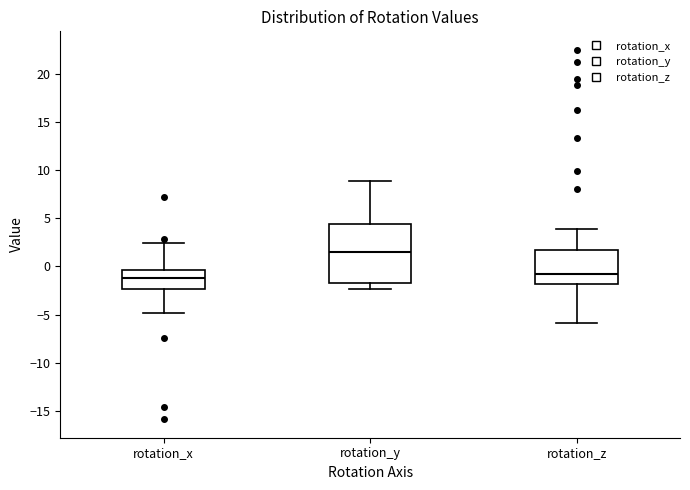

Reading left to right, transcribe this box plot: for each box, give where its median line is, the range the box spans, and where its two whiskers end, as read against the y-axis. The values are not printed on the chart, so give them approximately, as read against the axis.

rotation_x: median -1.0, box -2.5 to -0.5, whiskers -5.0 to 2.5
rotation_y: median 1.5, box -1.5 to 4.5, whiskers -2.5 to 9.0
rotation_z: median -1.0, box -2.0 to 1.5, whiskers -6.0 to 4.0